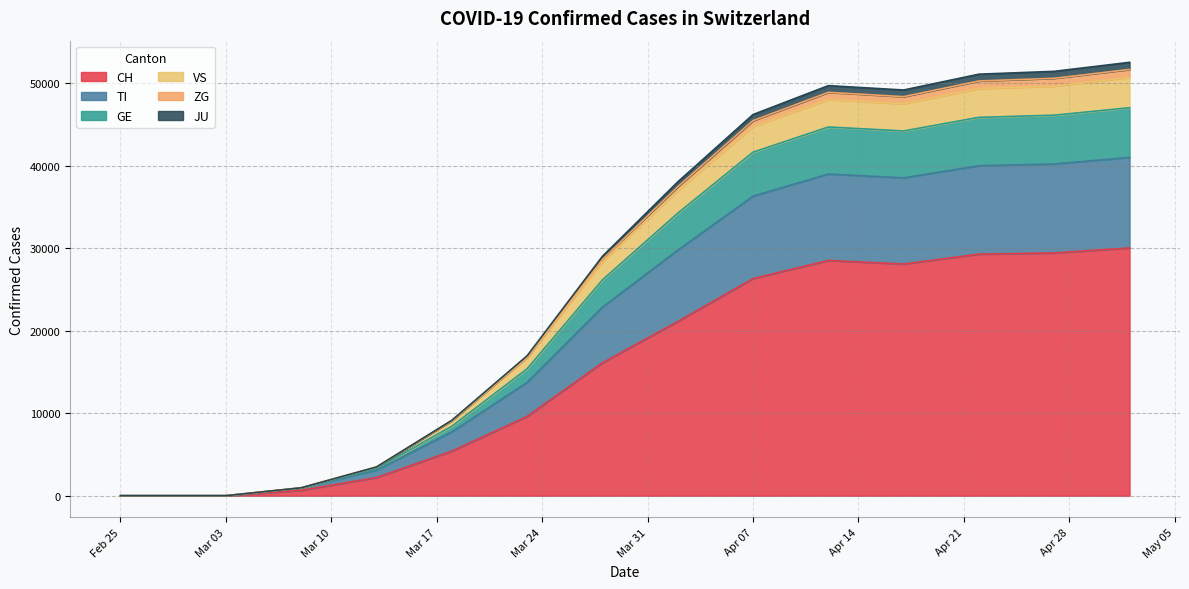

Rank the series at 2020-03-02 from highest to lowest value.

CH, TI, GE, VS, JU